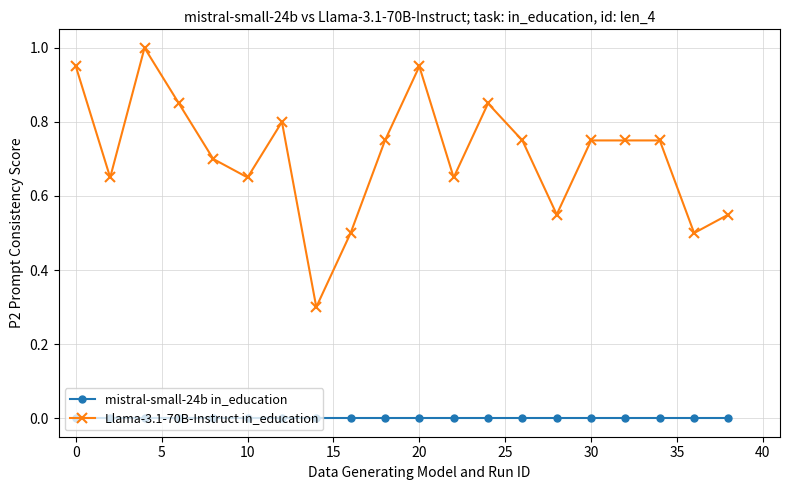

Which series has the largest total across all categories?

Llama-3.1-70B-Instruct in_education